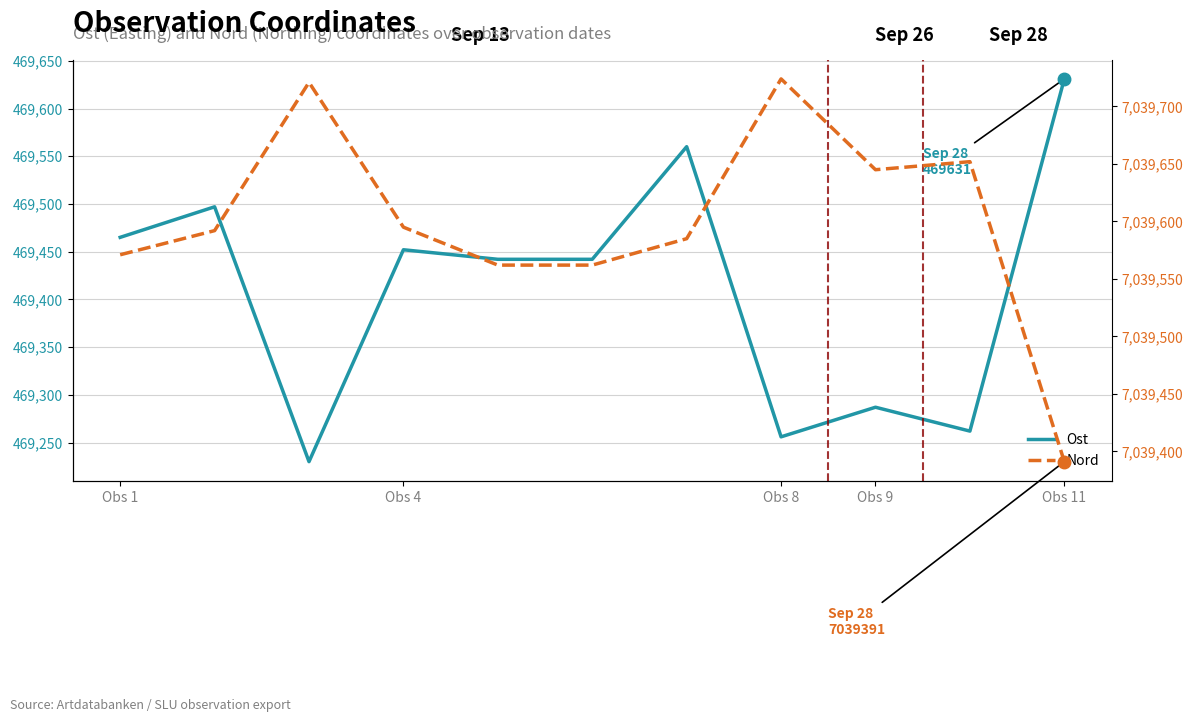

How many lines are shown in the chart?

2